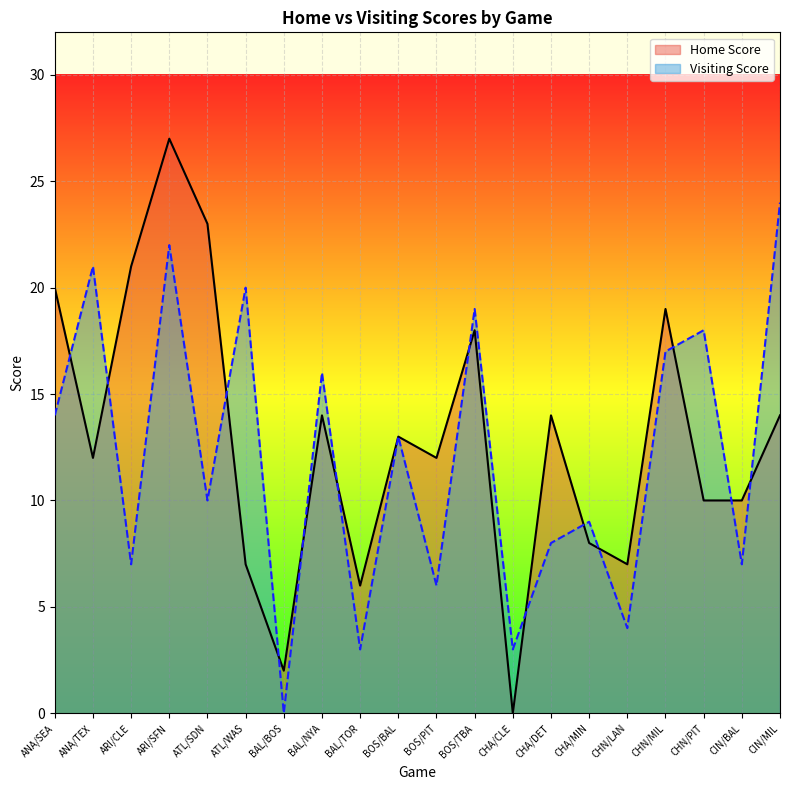

How many lines are shown in the chart?

2